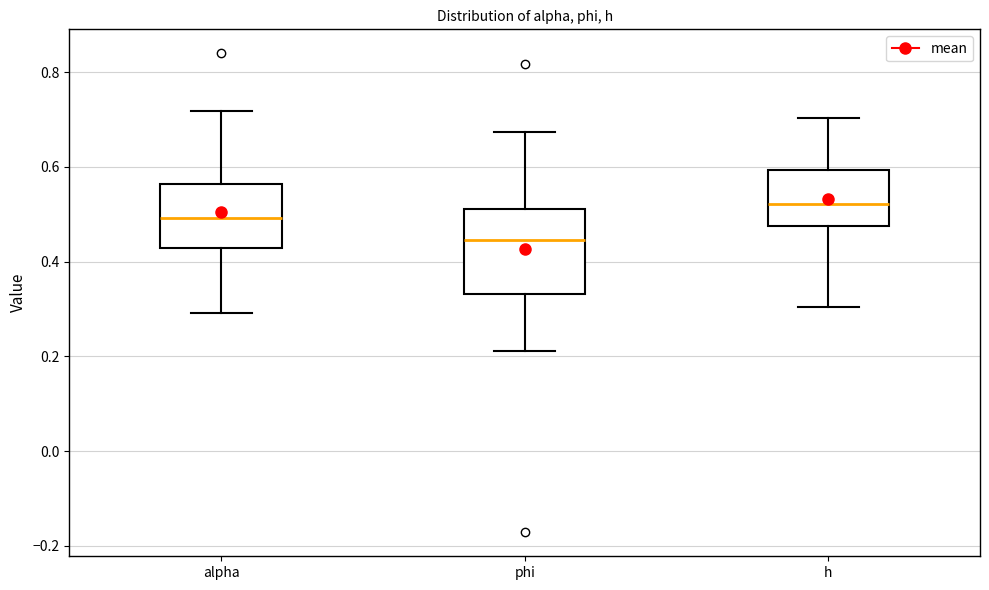

Reading left to right, transcribe this box plot: for each box, give where its median line is, the range the box spans, and where its two whiskers end, as read against the y-axis. The values are not printed on the chart, so give them approximately, as read against the axis.

alpha: median 0.50, box 0.42 to 0.56, whiskers 0.30 to 0.72
phi: median 0.44, box 0.34 to 0.52, whiskers 0.22 to 0.68
h: median 0.52, box 0.48 to 0.60, whiskers 0.30 to 0.70